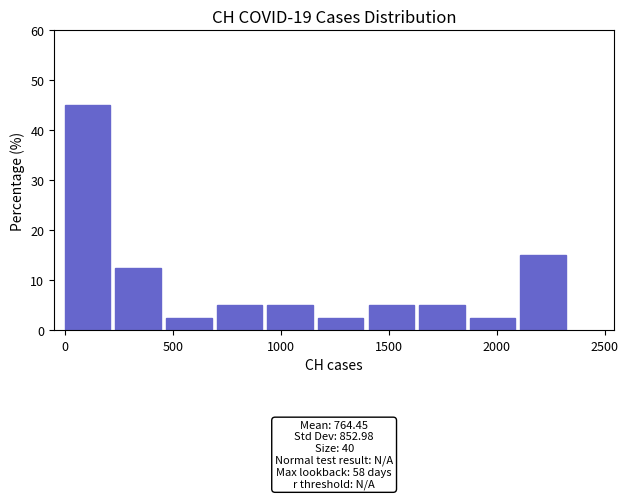

Over which range of the x-axis is the bar tallest?

0 to 250